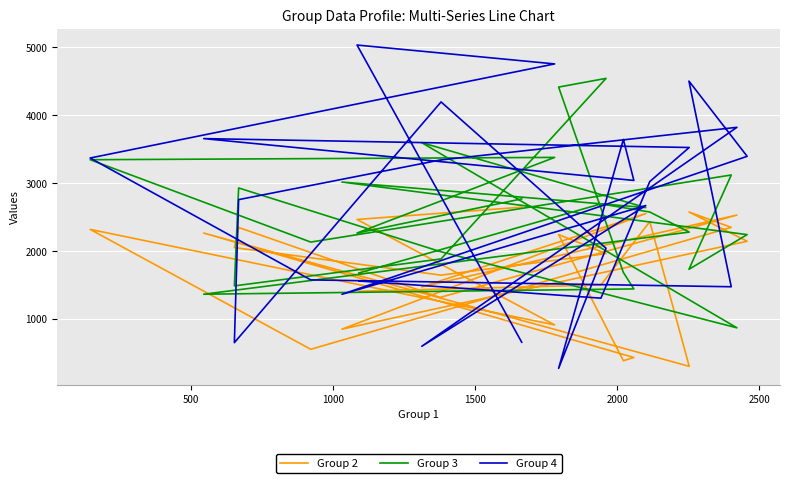

What is the value of the Group 2 point at the 24th from the left?

1501